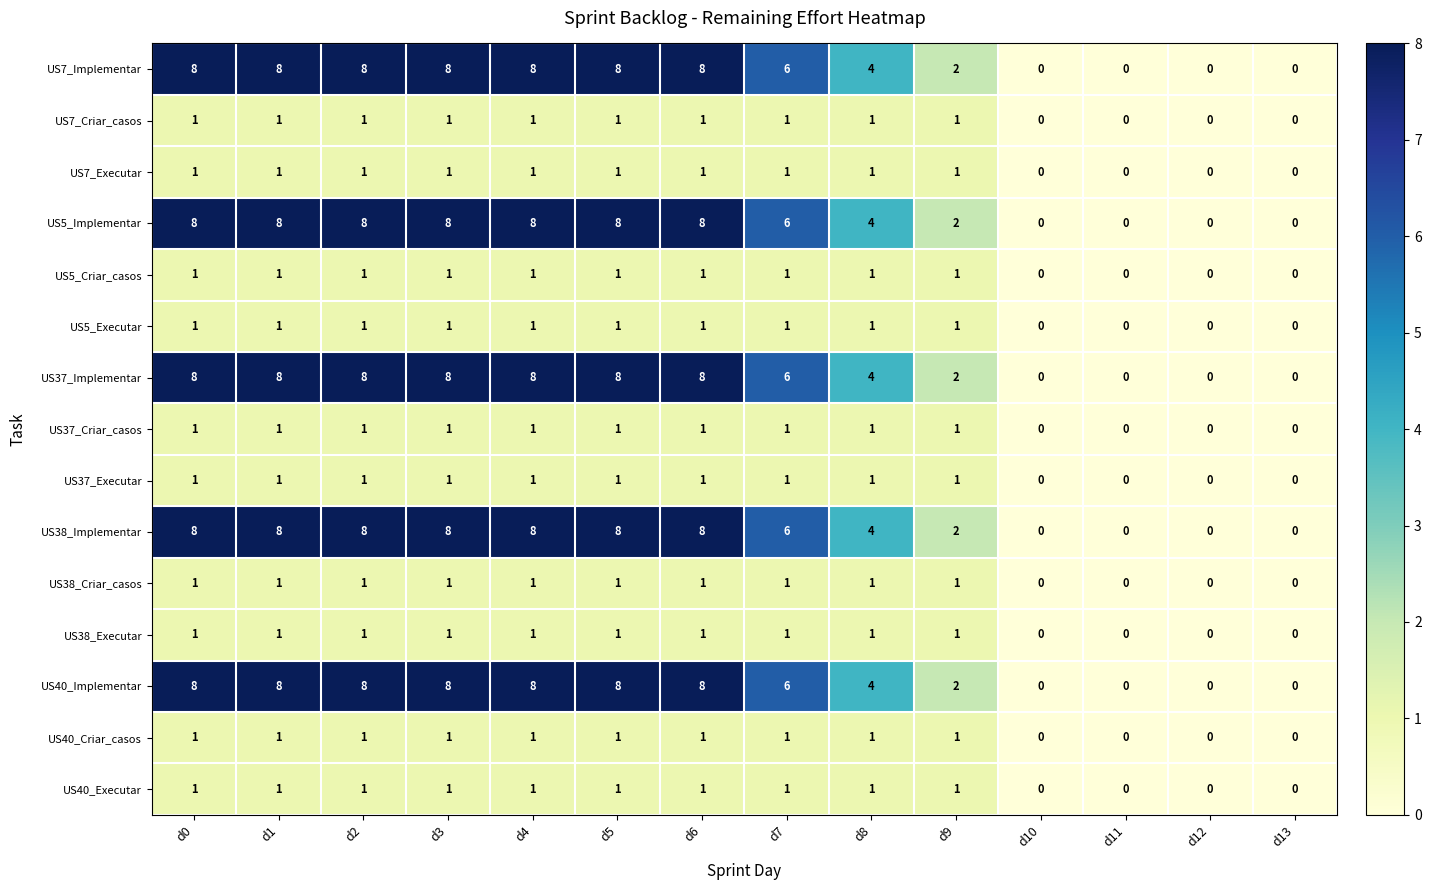

What is the sum of all US40_Criar_casos values?

10